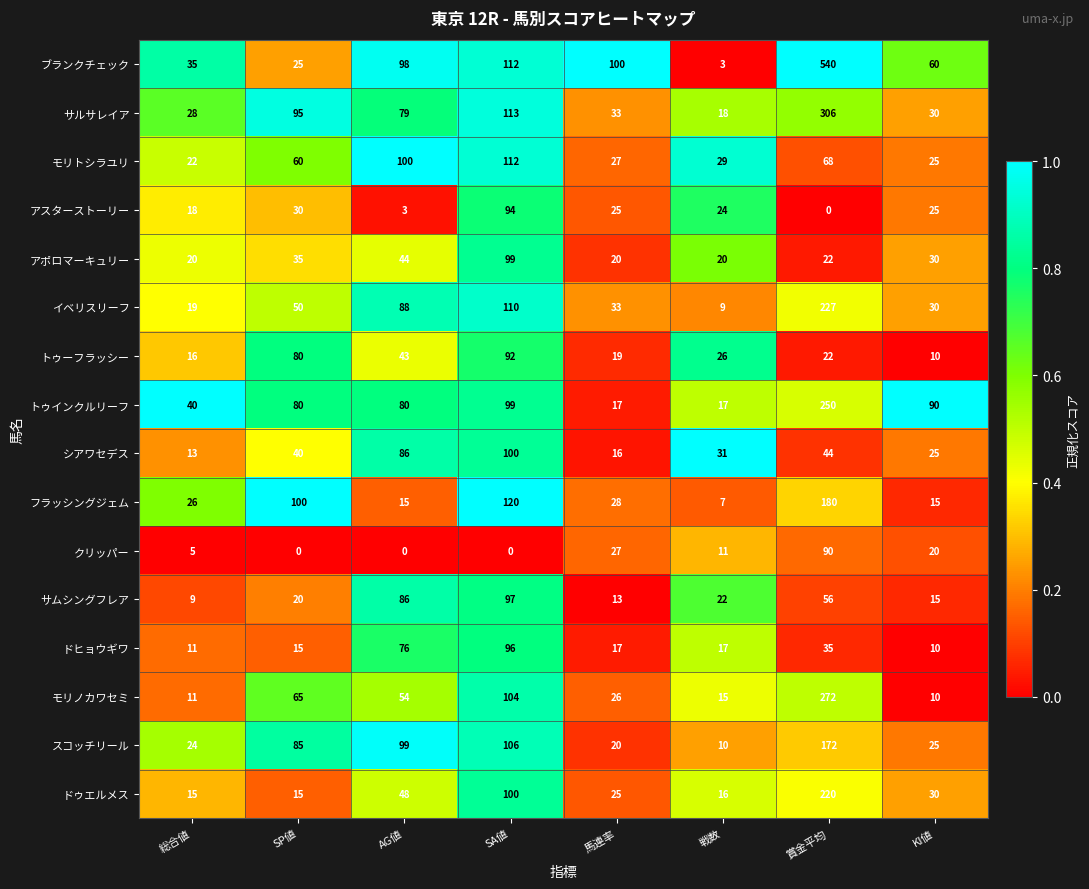

Which category has the lowest value in the モリノカワセミ series?

KI値